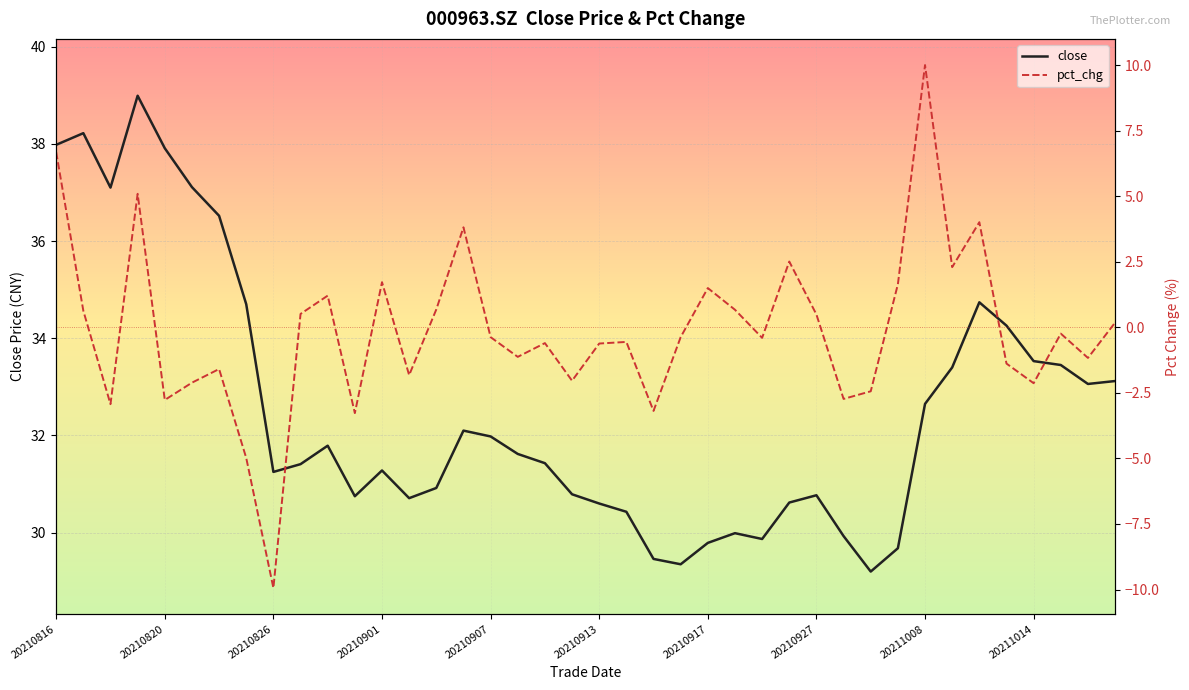

The close series shows 37.9 at 20210820. True or false?

True